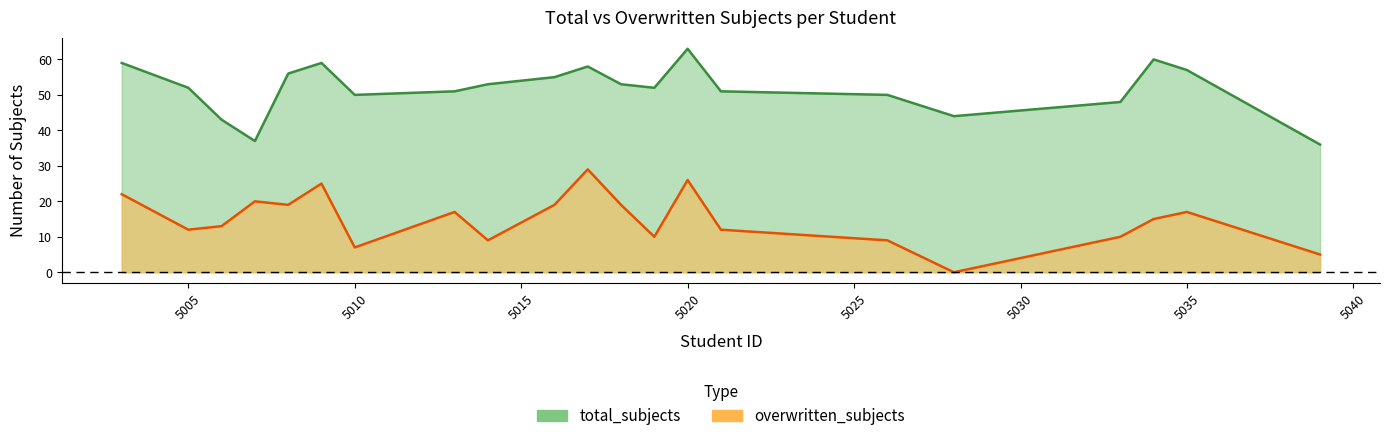

Which has a higher value, 5006 or 5018?

5018